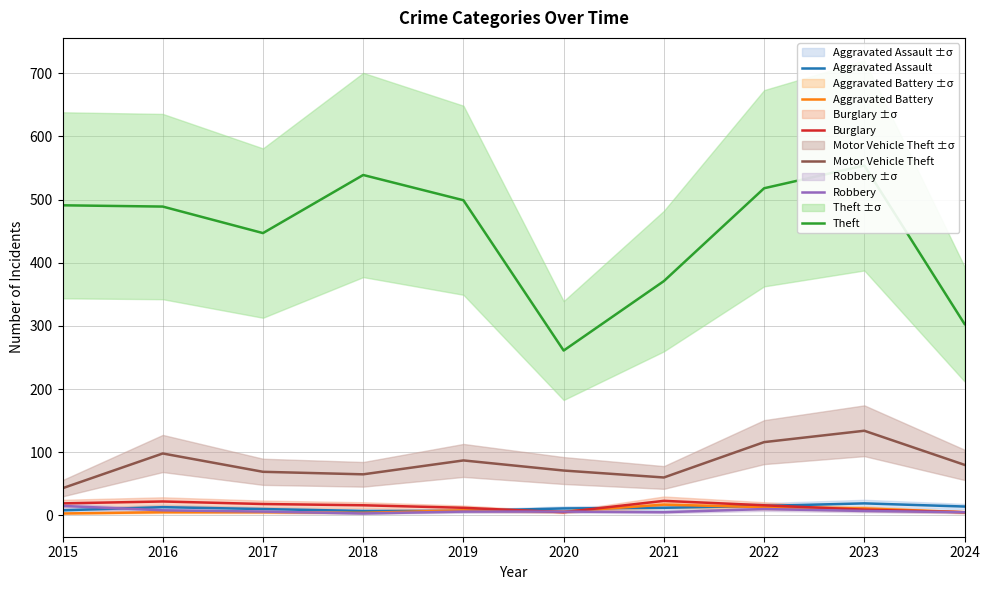

What is the minimum value for Robbery?

3